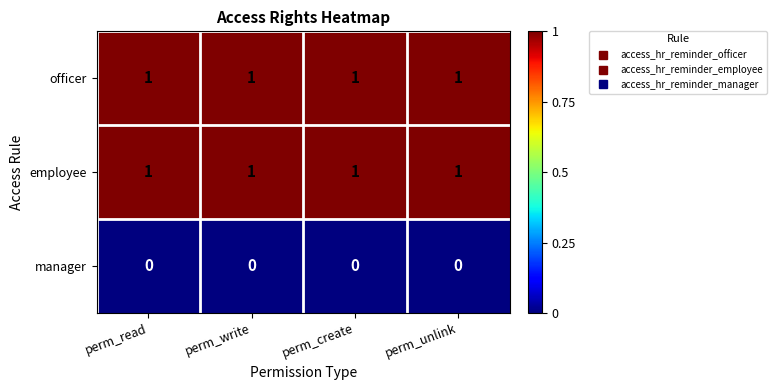

At how many categories does at least one series exceed 0?

4